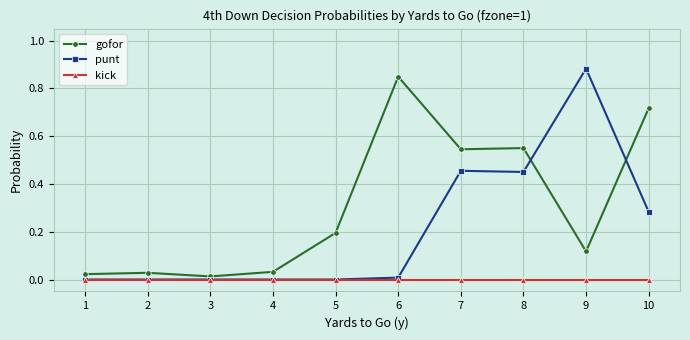

Rank the series by their average value, from highest to lowest.

gofor, punt, kick